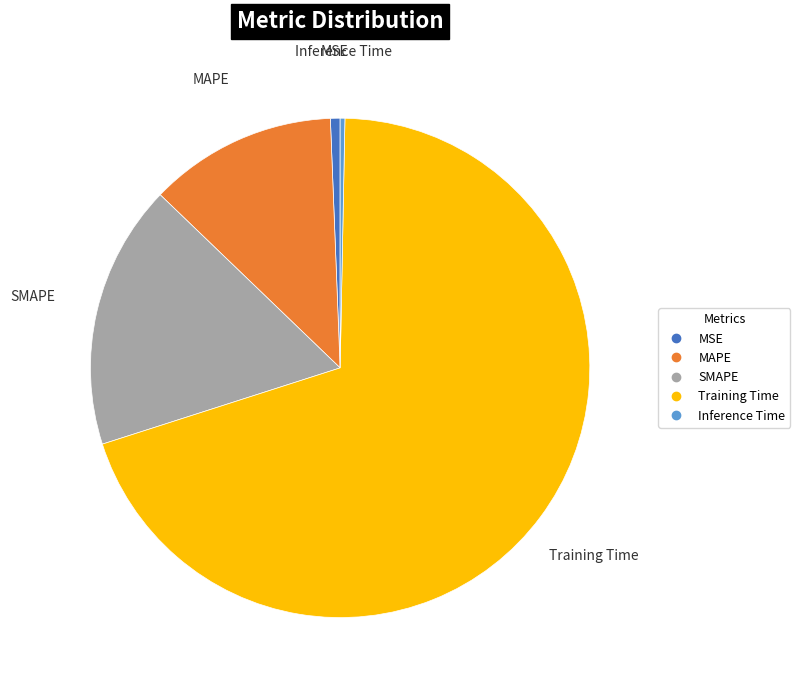

The MAPE slice represents 27% of the pie. True or false?

False